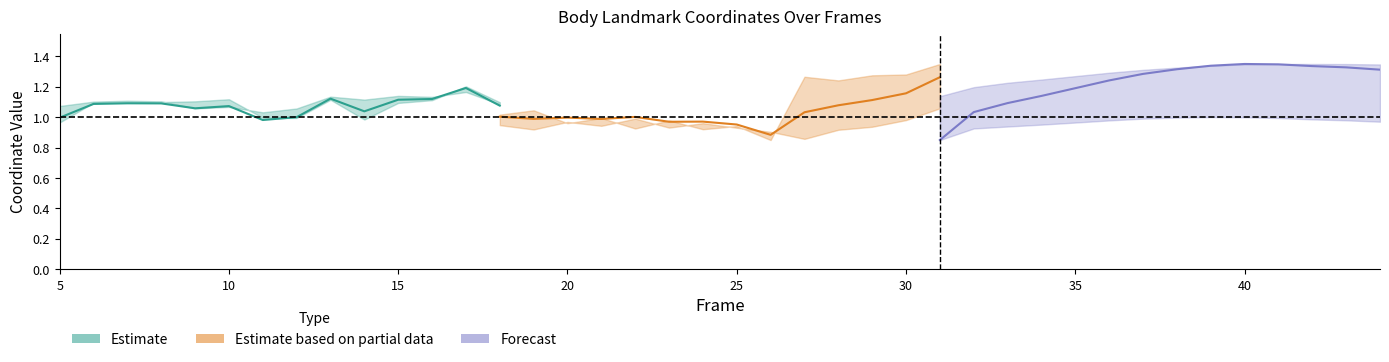

Which series ends up on top after the final intersection of Estimate and Forecast?

Forecast